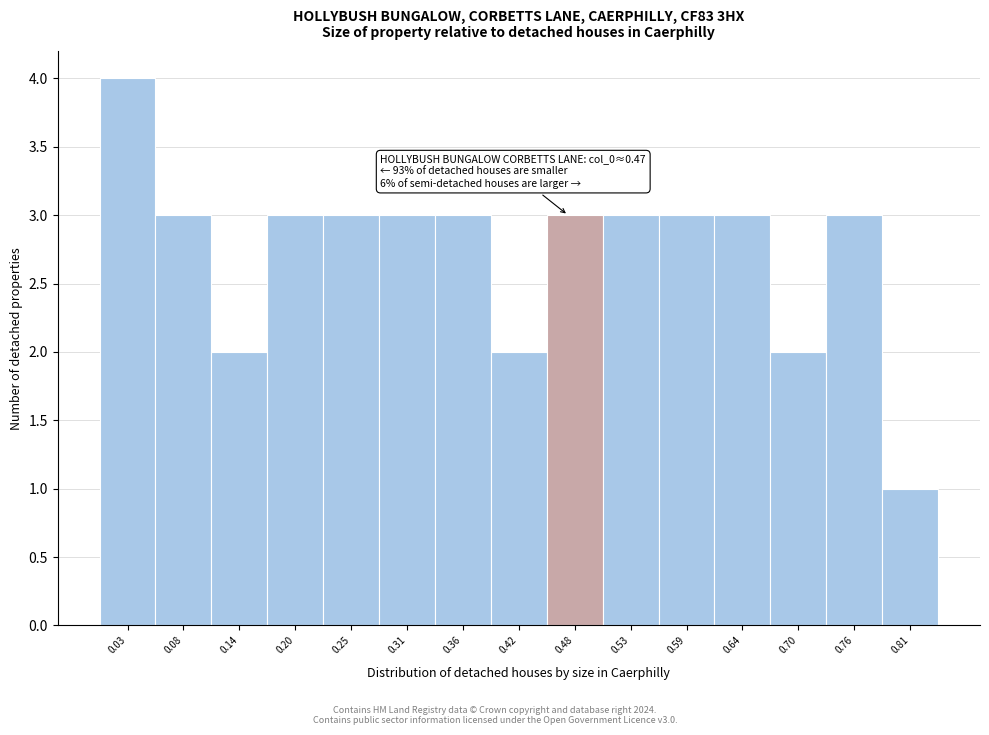

Which range on the x-axis has the tallest bar?

0.00 to 0.06